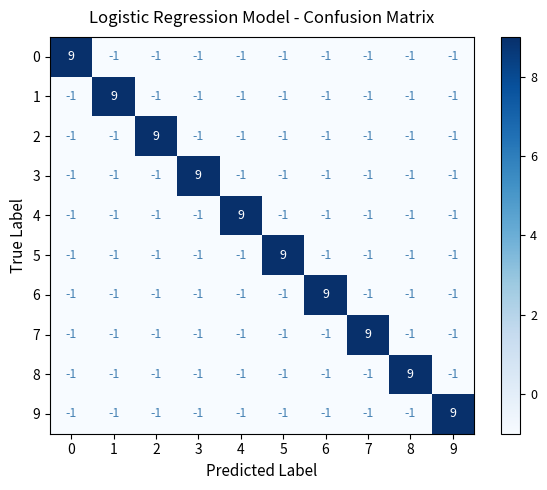

What is the maximum value for 7?

9